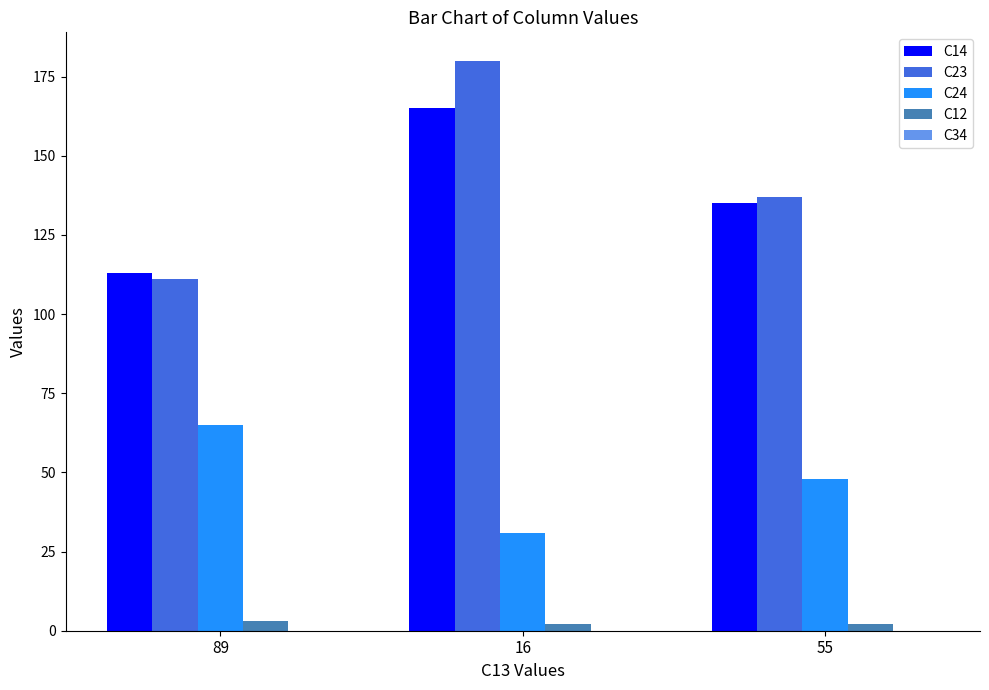

How many series are shown in this chart?

4